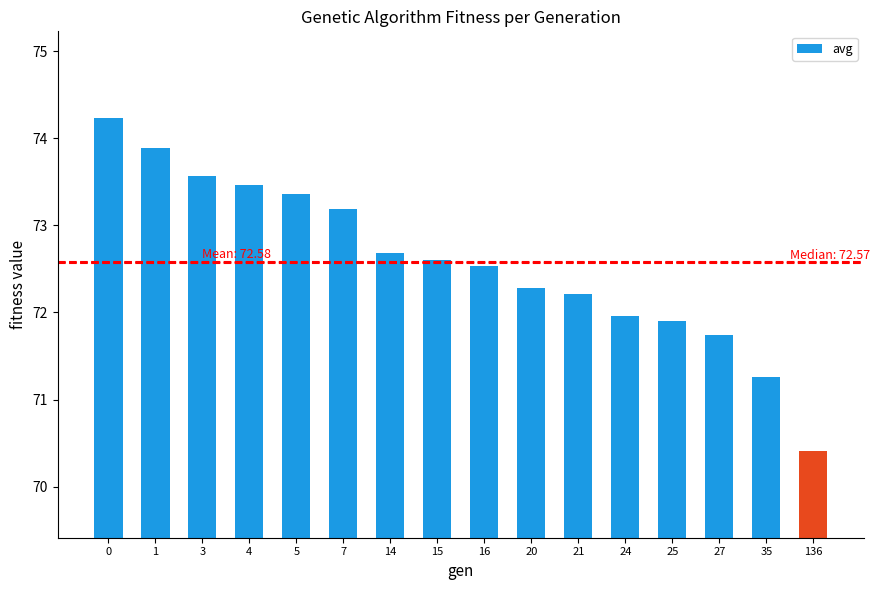

Rank the categories by value from lowest to highest.

136, 35, 27, 25, 24, 21, 20, 16, 15, 14, 7, 5, 4, 3, 1, 0